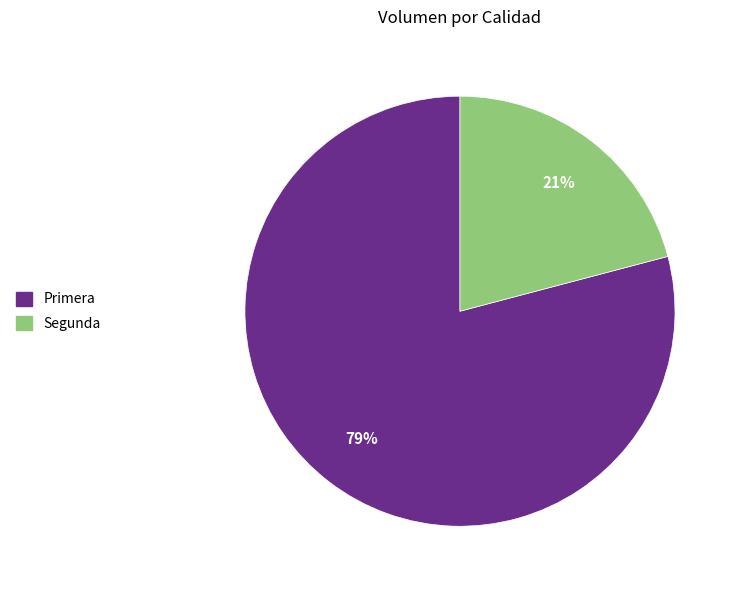

To the nearest percent, what is the difference between the largest and smallest slice percentages?

58%